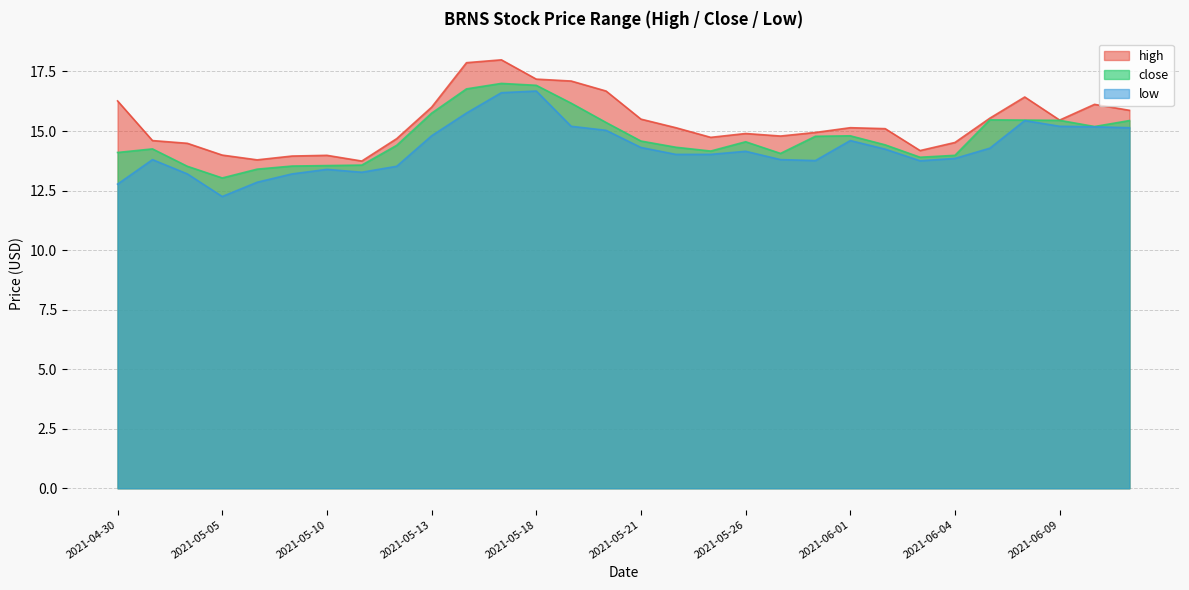

True or false: high and low intersect in this chart.

False